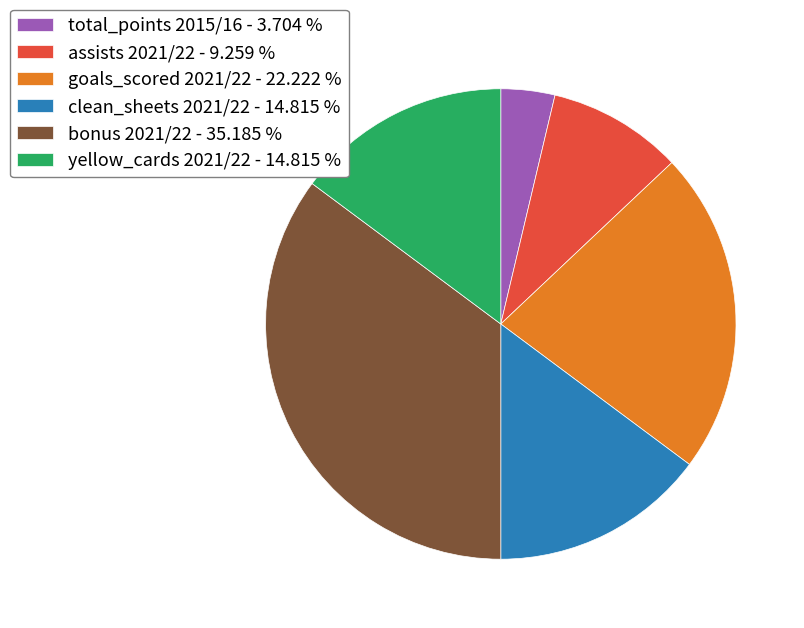

Approximately how many times larger is the value at clean_sheets 2021/22 - 14.815 % compared to yellow_cards 2021/22 - 14.815 %?

1.0